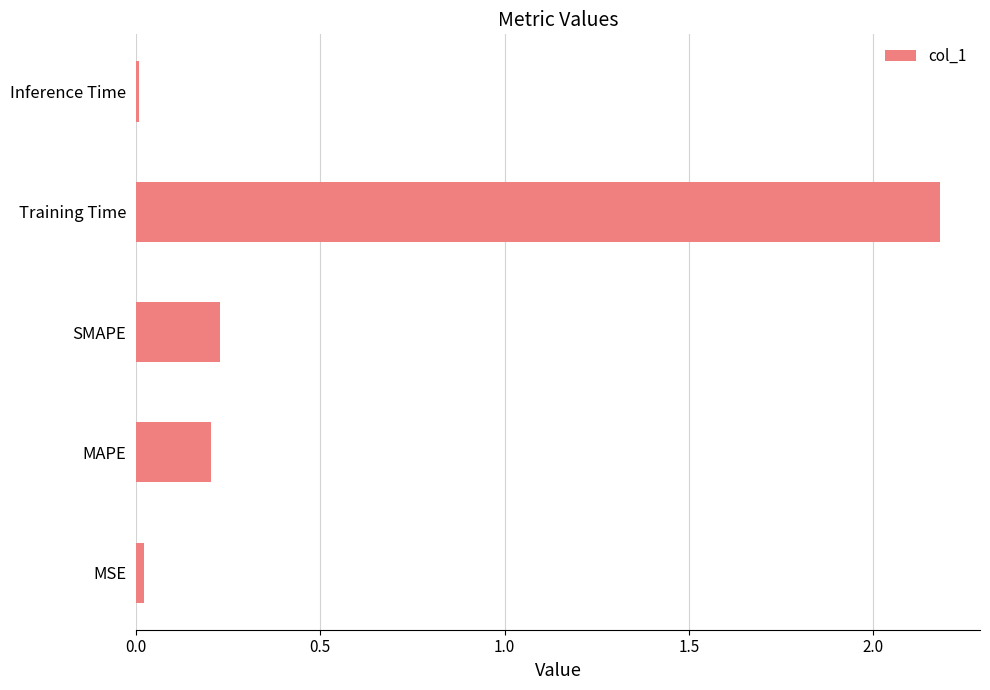

What is the sum of all values?

2.6